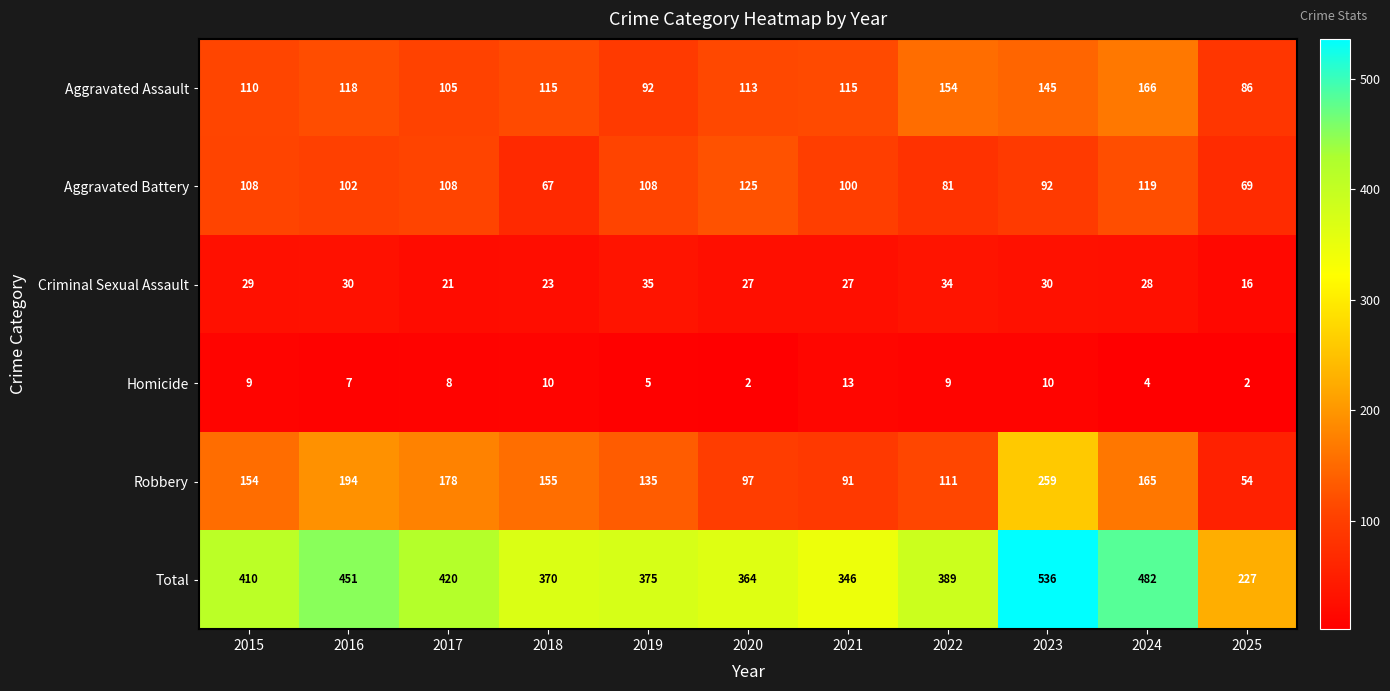

What is the difference between the Homicide values at 2025 and 2015?

7